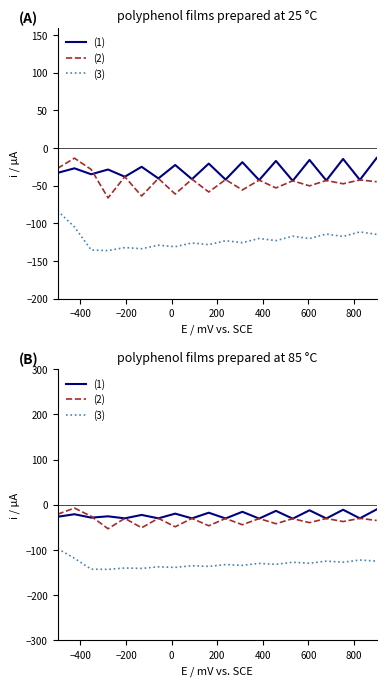

True or false: (1) and (3) intersect in this chart.

False